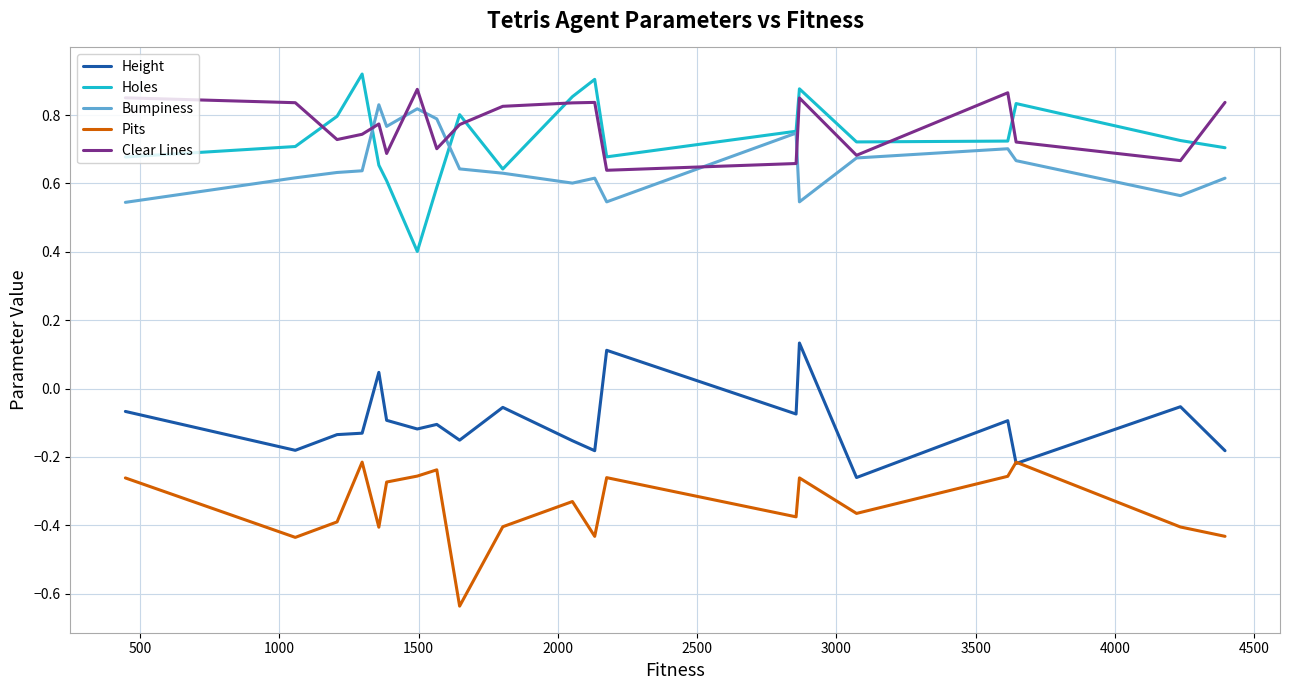

Count the Clear Lines values in the range 0 to 1.

20